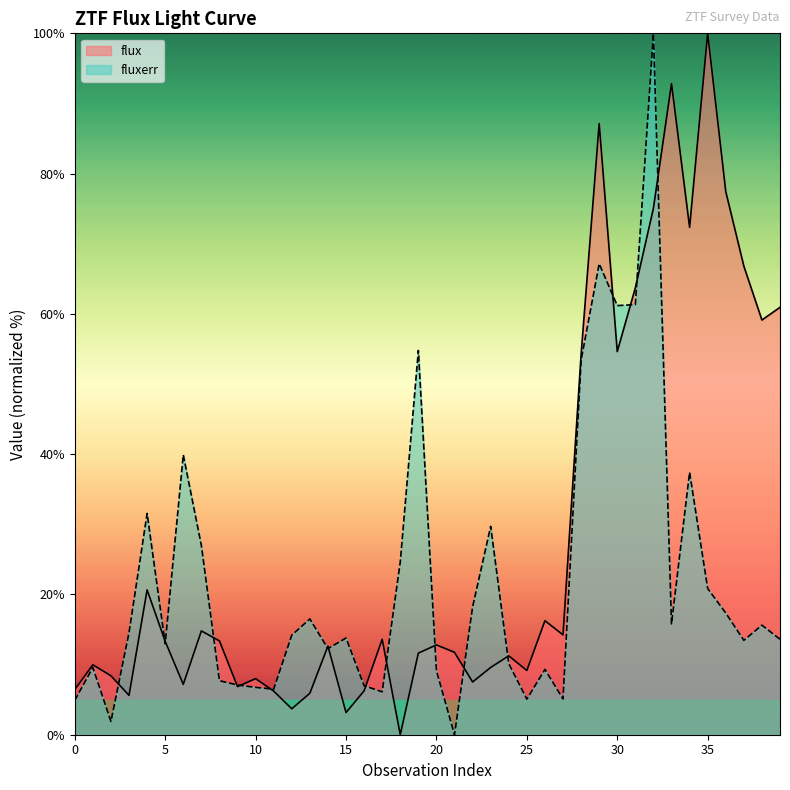

Does the chart display data point markers on the line(s)?

No